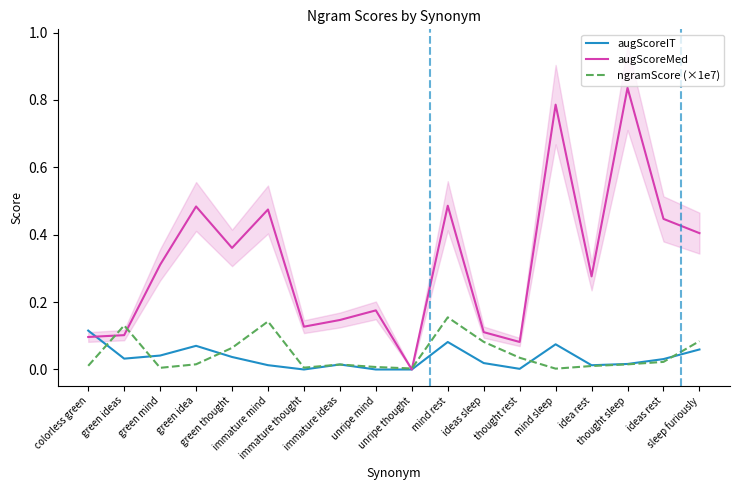

How many interior local valleys does the ngramScore (×1e7) series have?

4